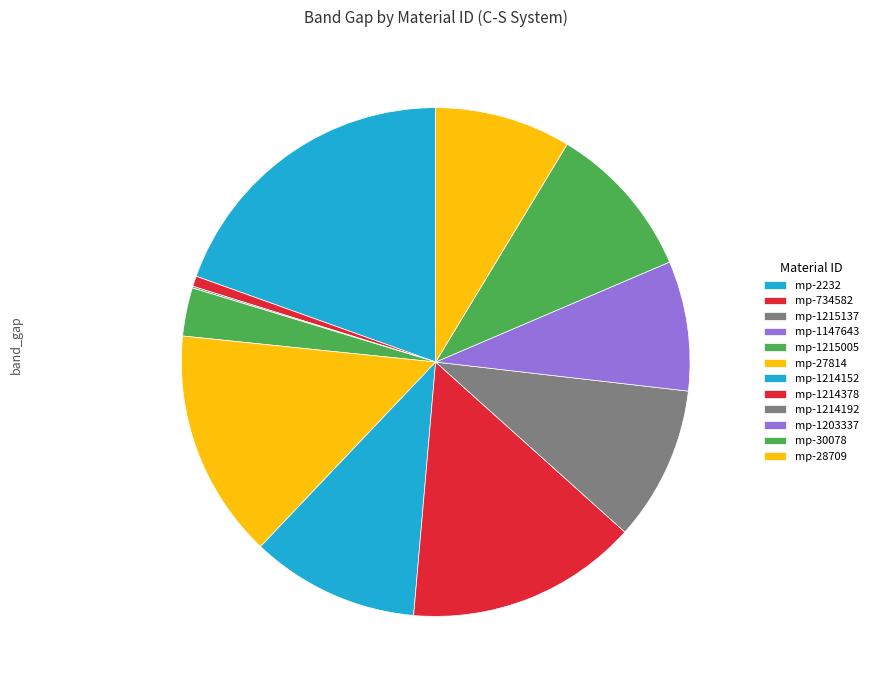

Which category has the biggest portion of the pie?

mp-2232